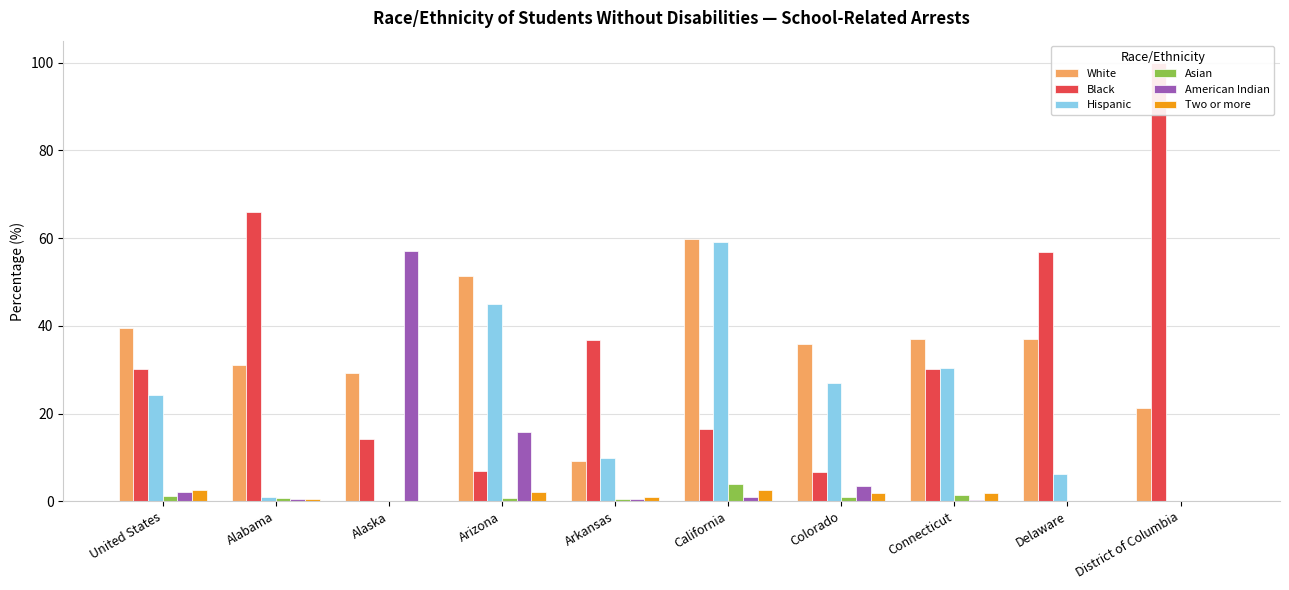

What is the spread (max minus min) of values at Connecticut?

36.6